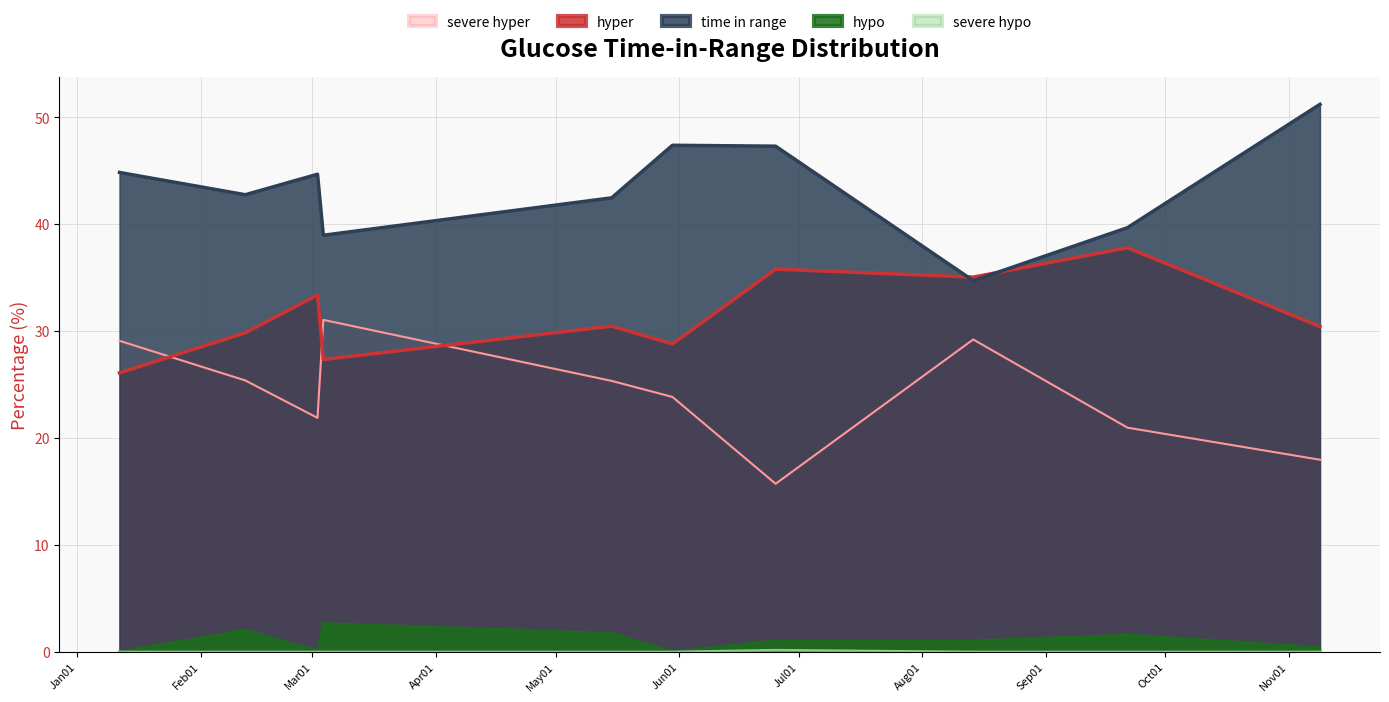

What position from the left is 2022-05-15 02:08:46?

5